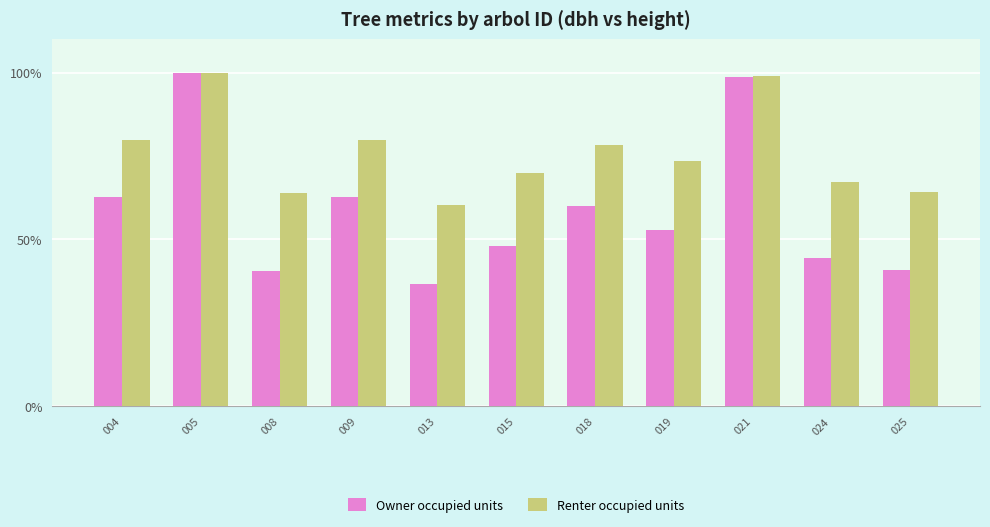

What is the value of the Renter occupied units bar at the 8th from the left?

73.6